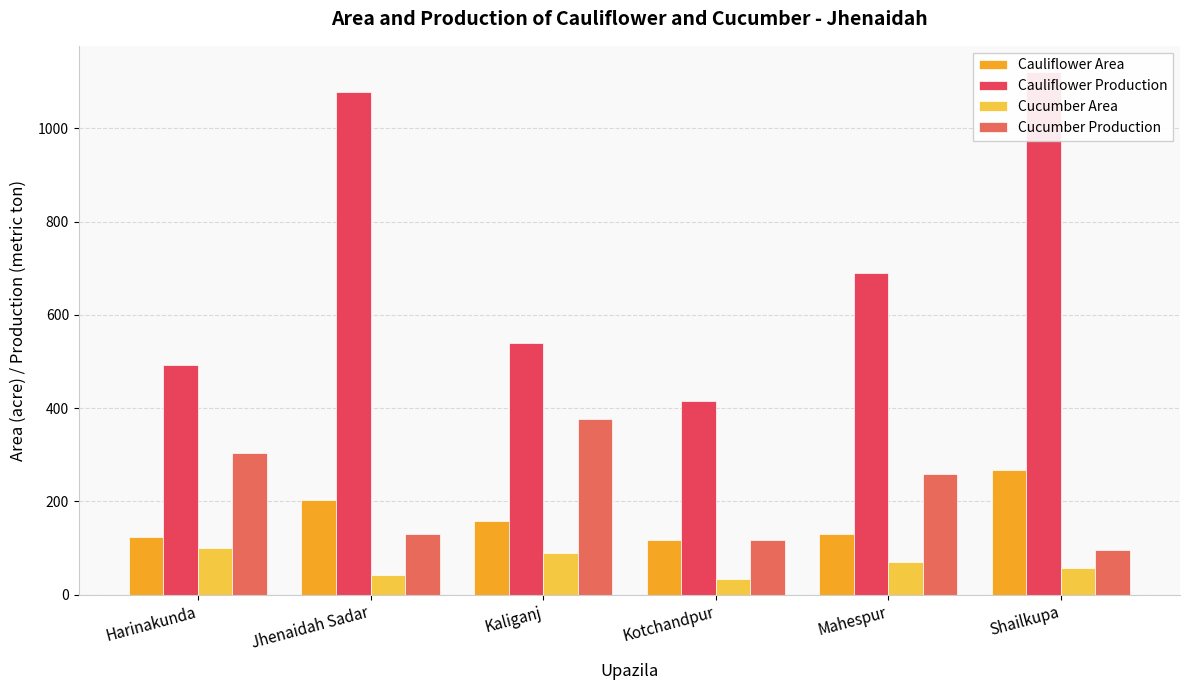

What is the total value across all series at Kotchandpur?

683